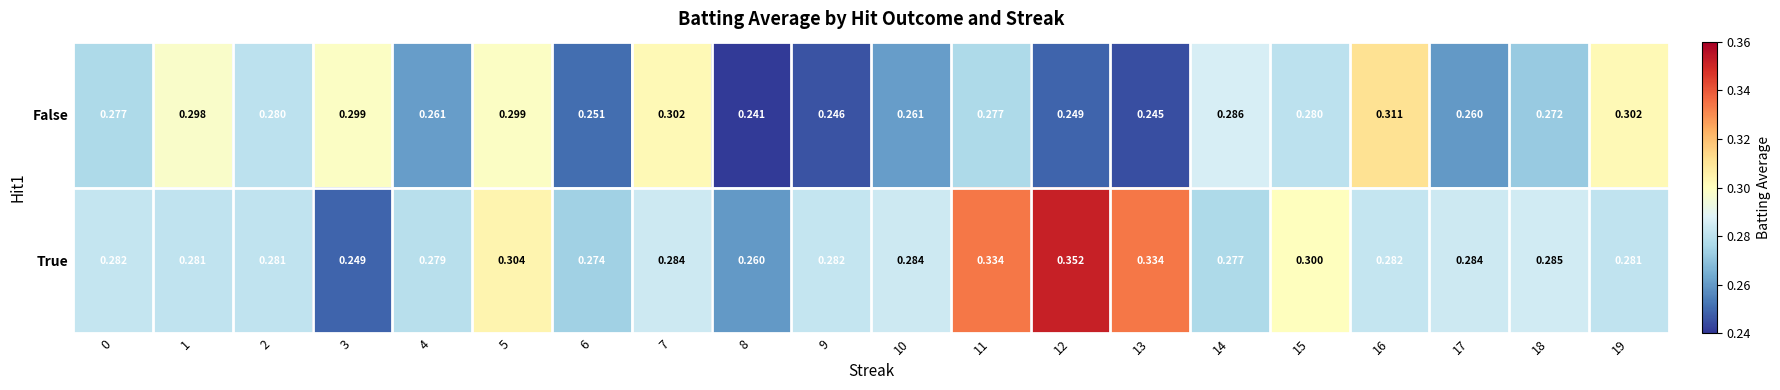

Which series changed the most between 1 and 8?

False